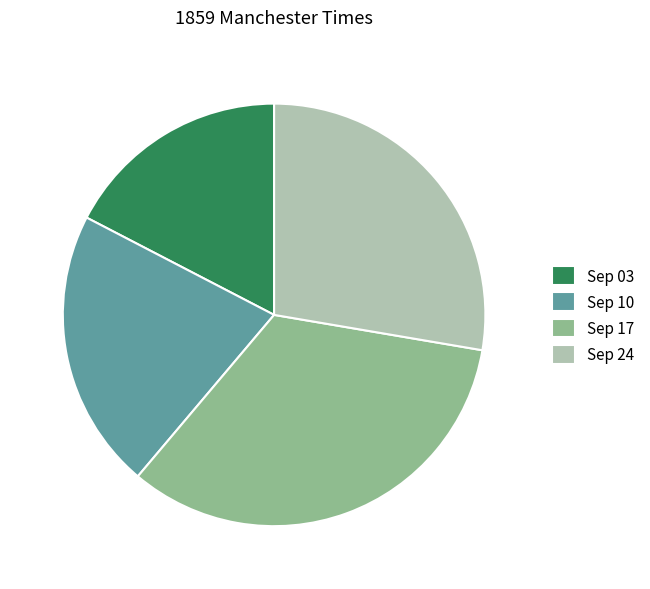

Is it true that Sep 17 is 45% of the pie?

False